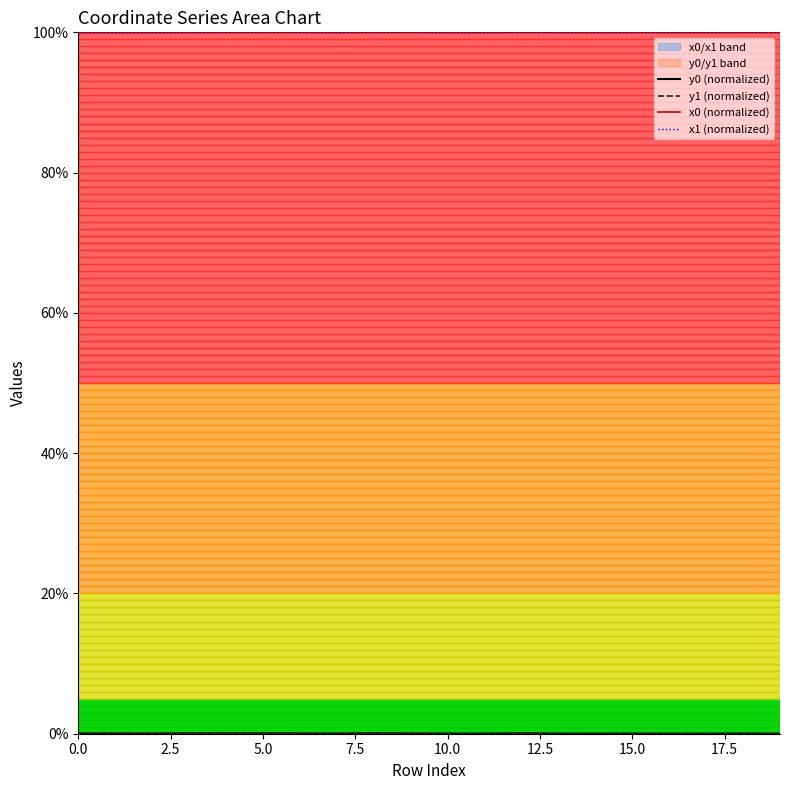

Rank the series by their maximum value, from highest to lowest.

x0 (normalized), x1 (normalized), y0 (normalized), y1 (normalized)